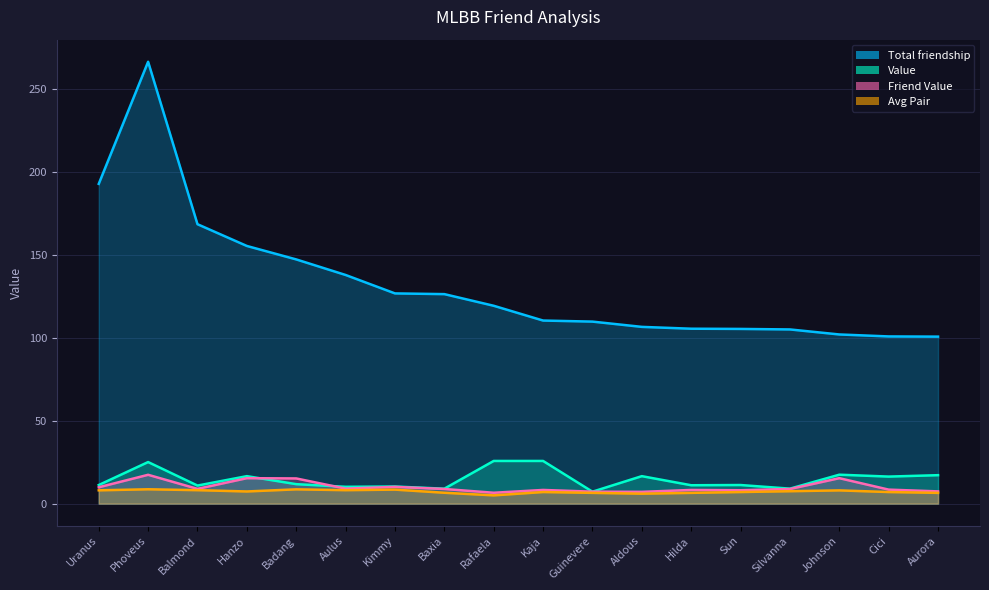

At which category does the chart reach its minimum across all series?

Rafaela